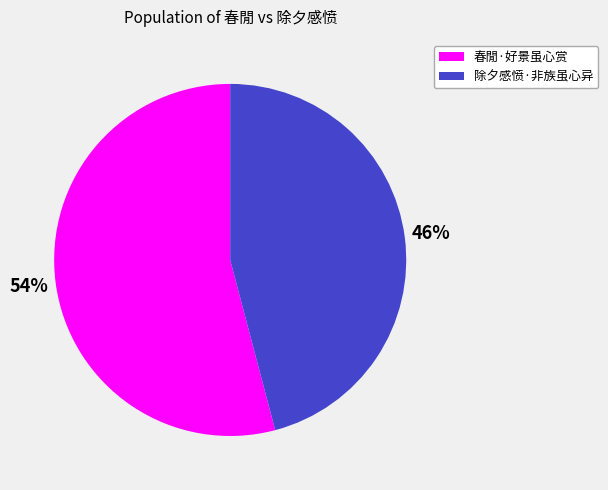

What percentage is the 除夕感愤·非族虽心异 slice, to the nearest percent?

46%